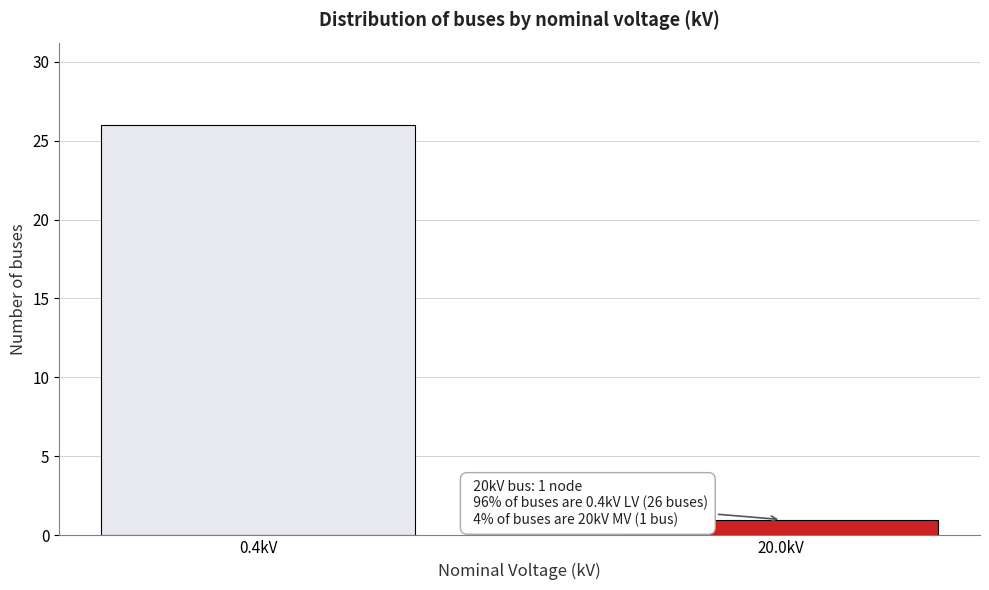

Reading left to right, list all the values displayed in this chart.

0.4kV=26	20.0kV=1